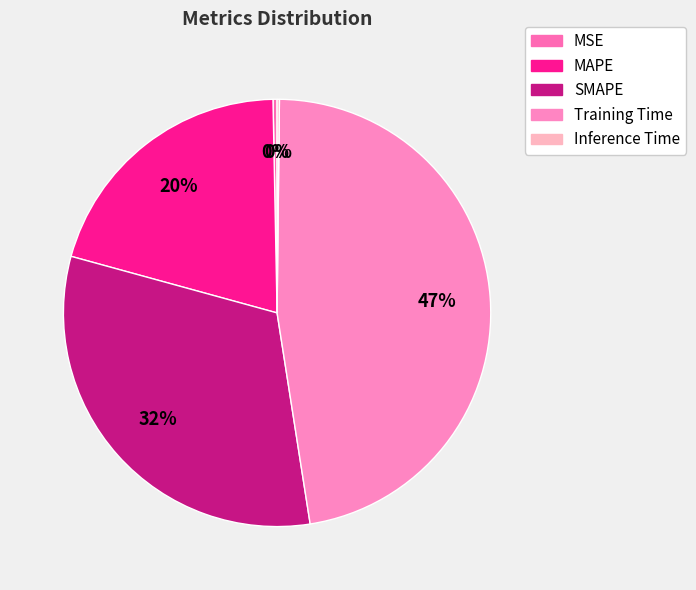

How many slices are in this pie chart?

5